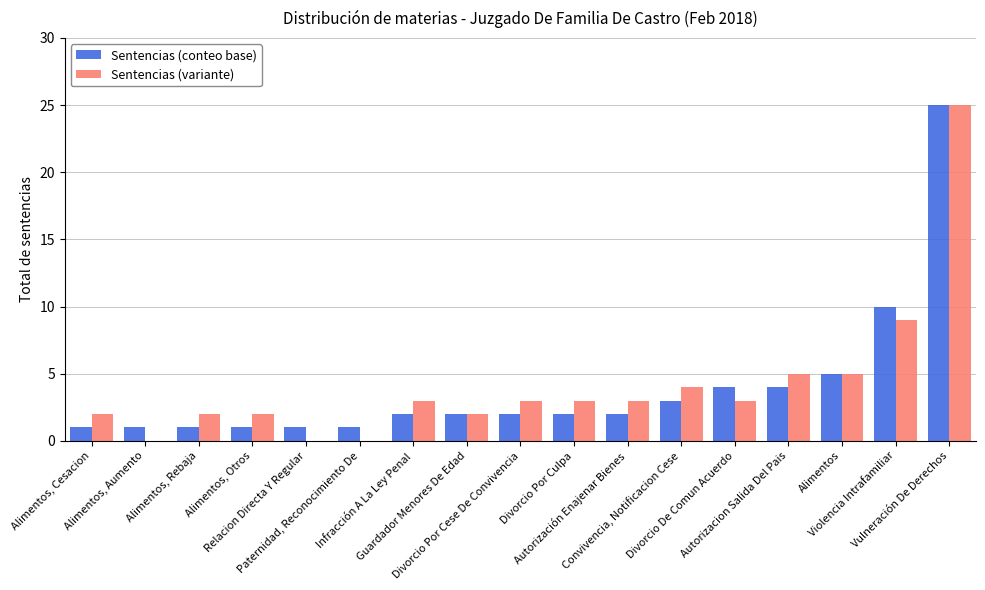

Reading right to left, extract all data points from this chart.

Sentencias (conteo base): 25	10	5	4	4	3	2	2	2	2	2	1	1	1	1	1	1
Sentencias (variante): 25	9	5	5	3	4	3	3	3	2	3	0	0	2	2	0	2